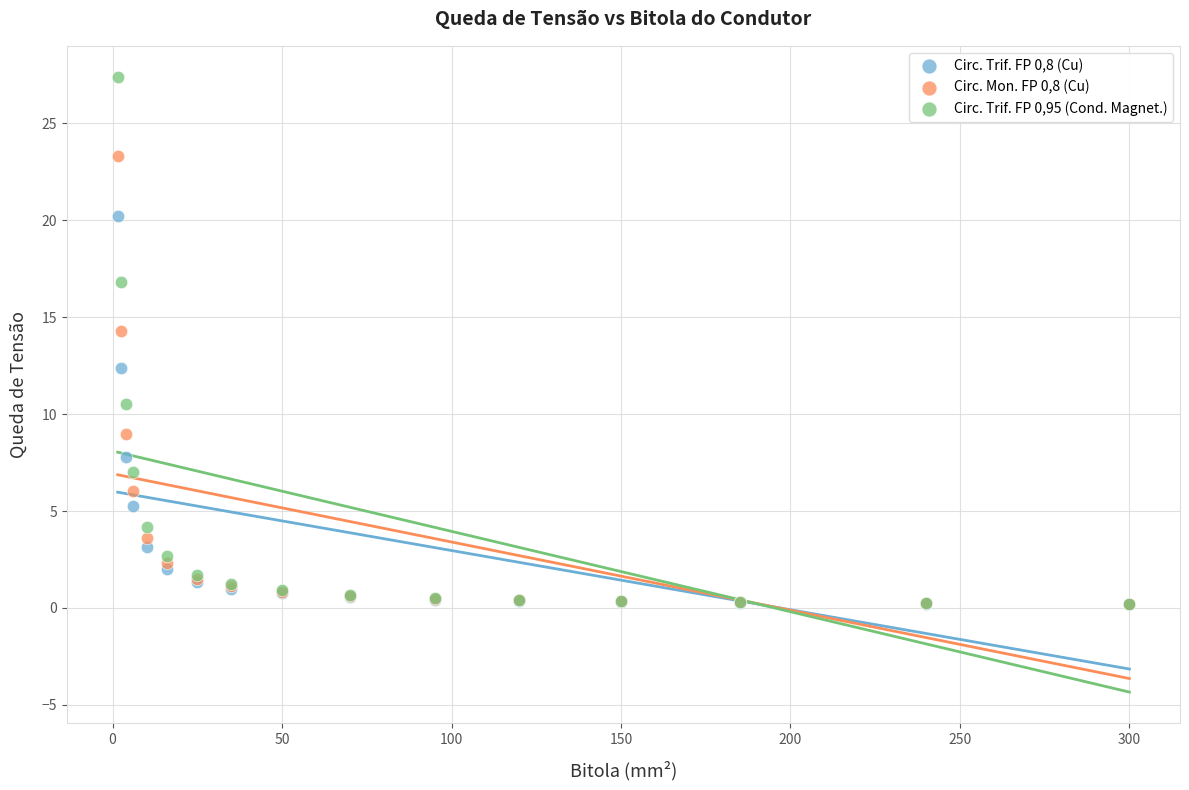

Across all series, what Y value is closest to 13?

12.4